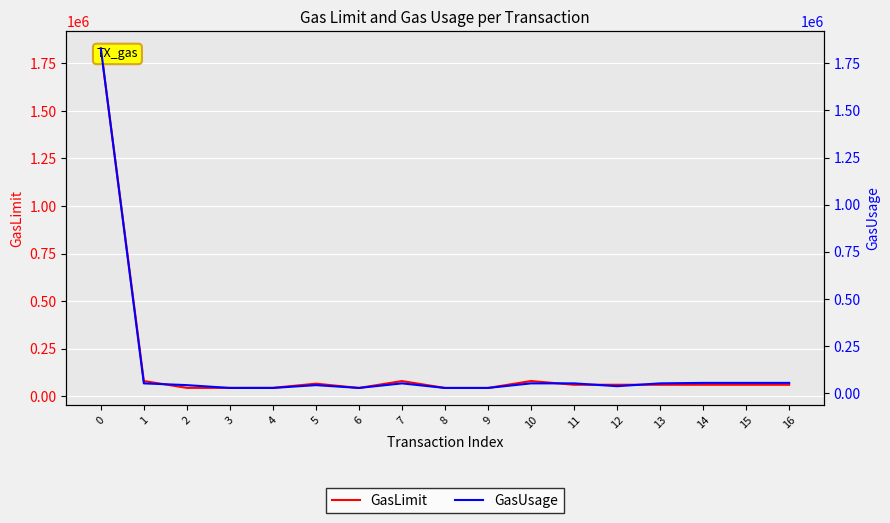

What is the difference between the maximum and minimum values in the GasLimit series?

1786553